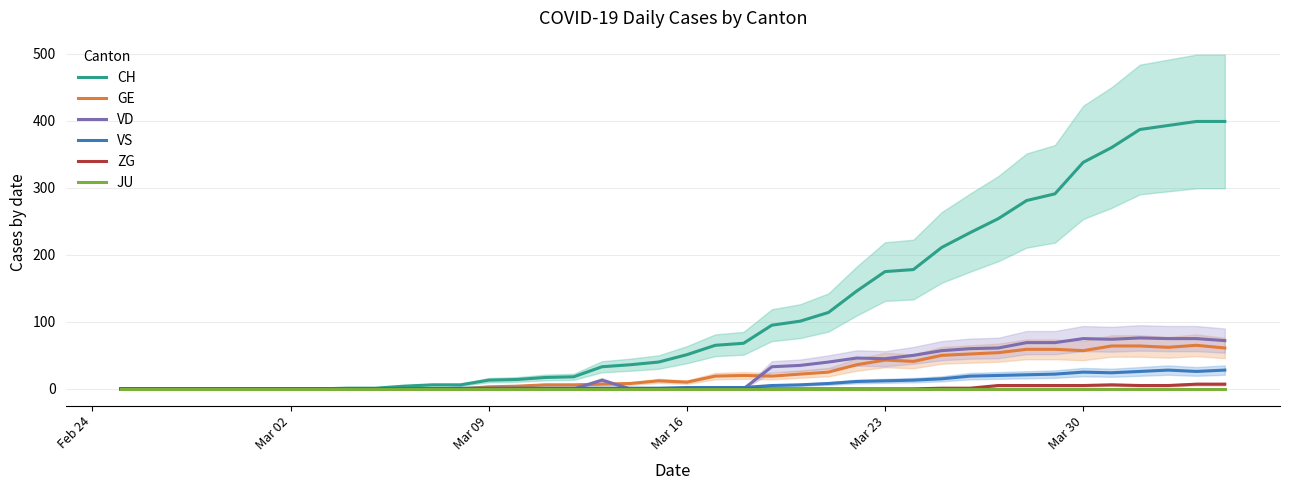

Does the chart display data point markers on the line(s)?

No